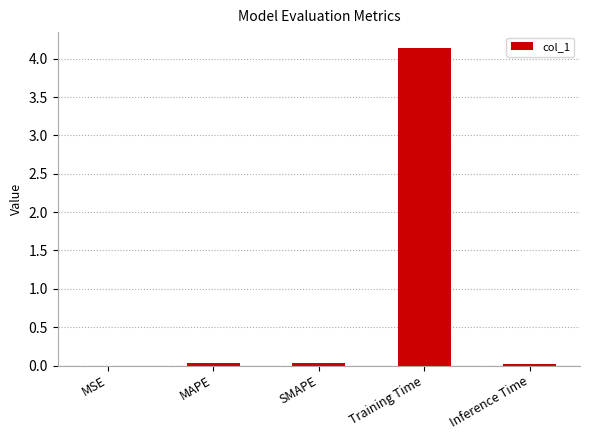

Which category has the highest value across all series?

Training Time